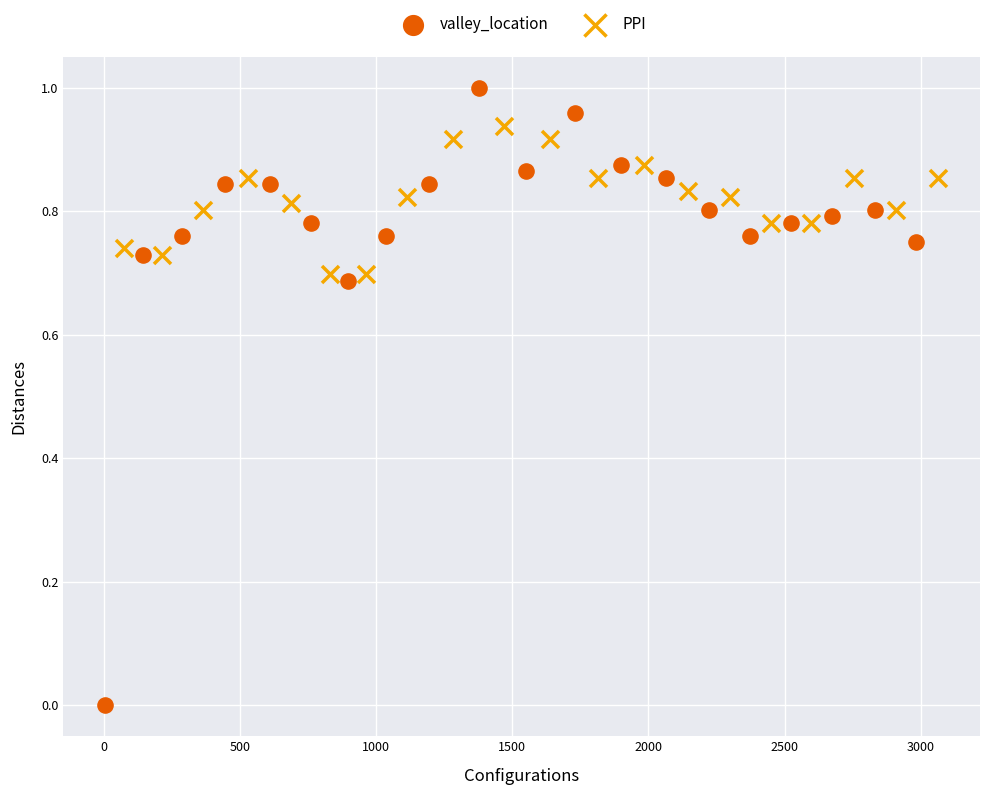

Which series contains the lowest Y value?

valley_location